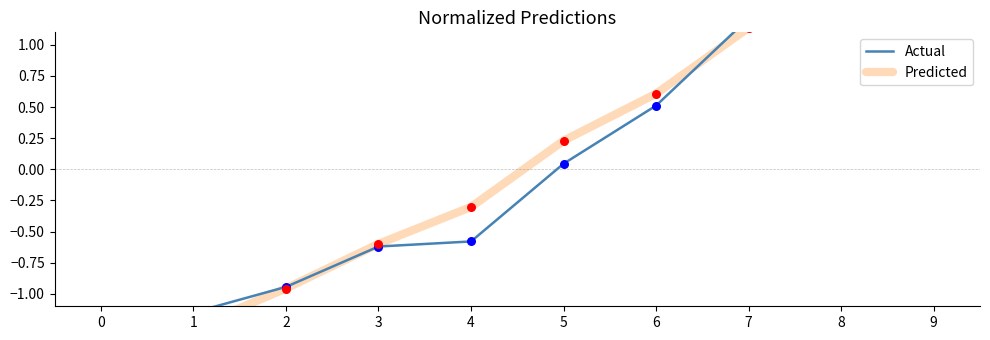

Which series has the largest Y range (max minus min)?

Predicted